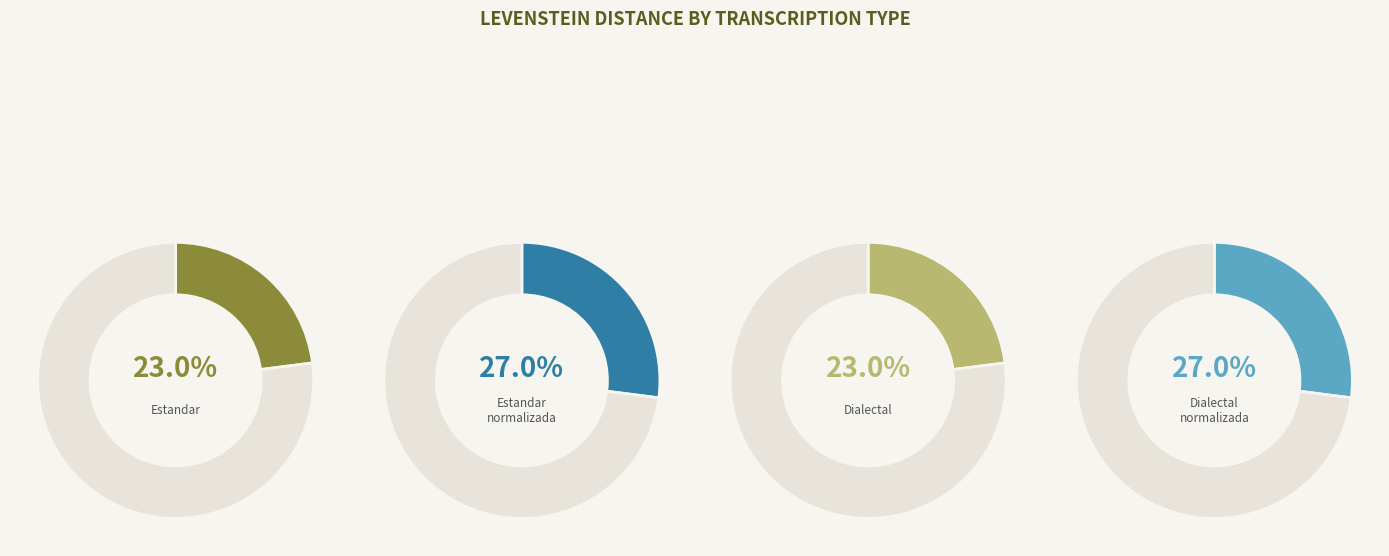

To the nearest percent, what percentage of the pie is Estandar_normalizada?

27%